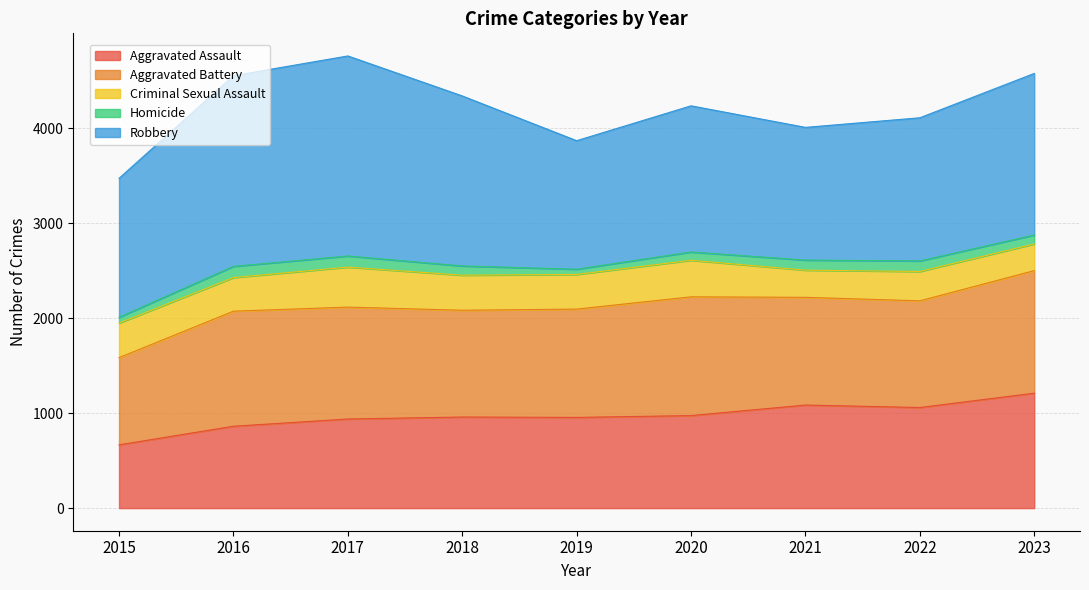

In Aggravated Assault, how many points are higher than both neighbors (excluding endpoints)?

2